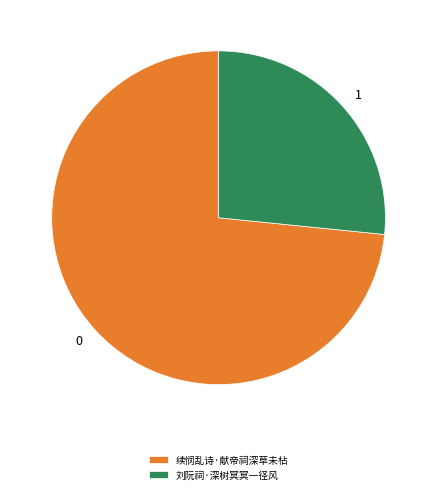

True or false: 刘阮祠·深树冥冥一径风 accounts for 40% of the total.

False